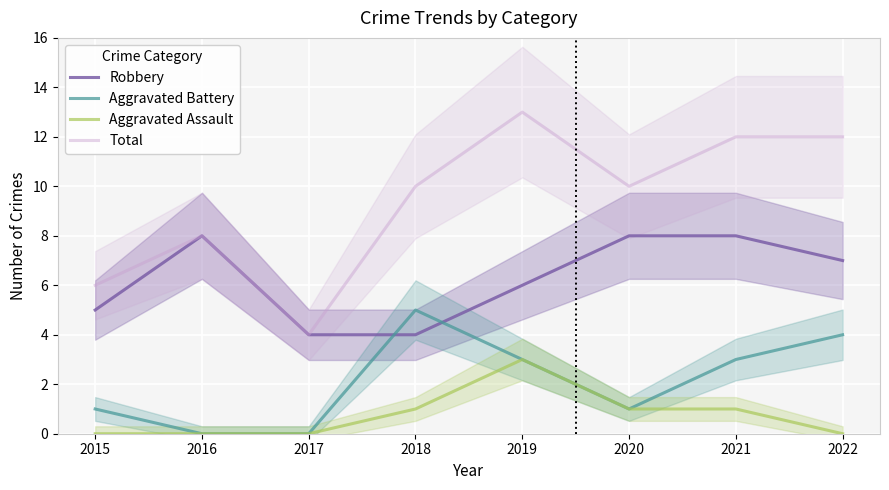

Rank the series by their maximum value, from lowest to highest.

Aggravated Assault, Aggravated Battery, Robbery, Total